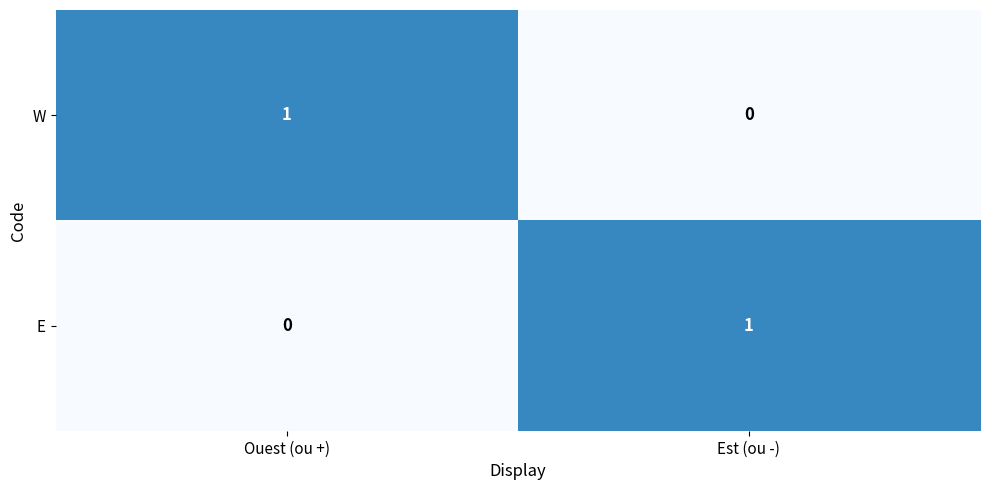

Rank the categories by E value from highest to lowest.

Est (ou -), Ouest (ou +)